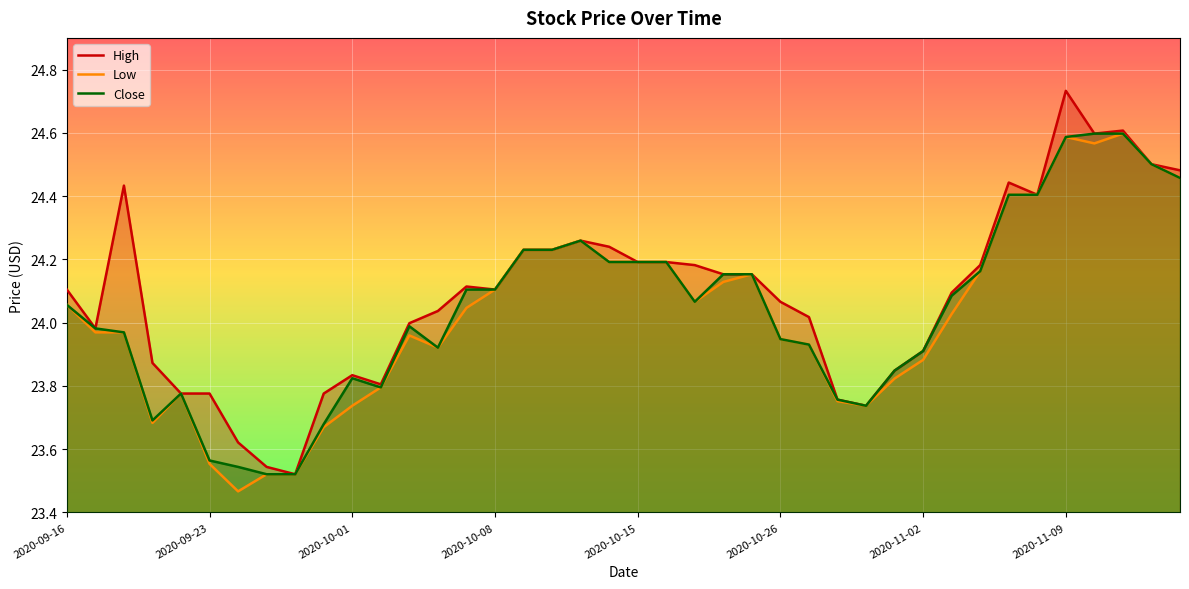

Is the value of Close at 2020-09-16 greater than the value of High at 2020-11-04?

No